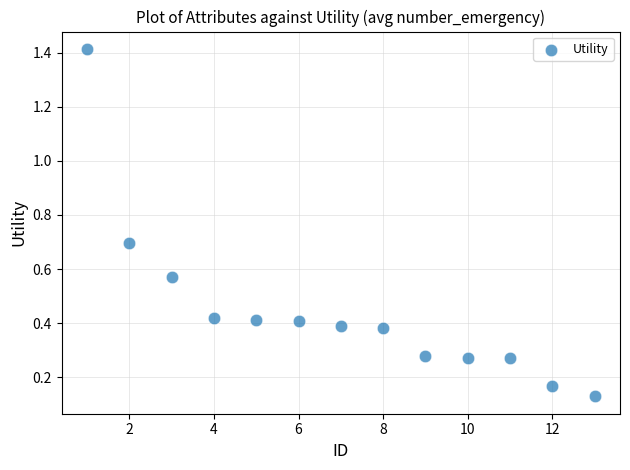

What is the range of Y values (max minus min)?

1.3